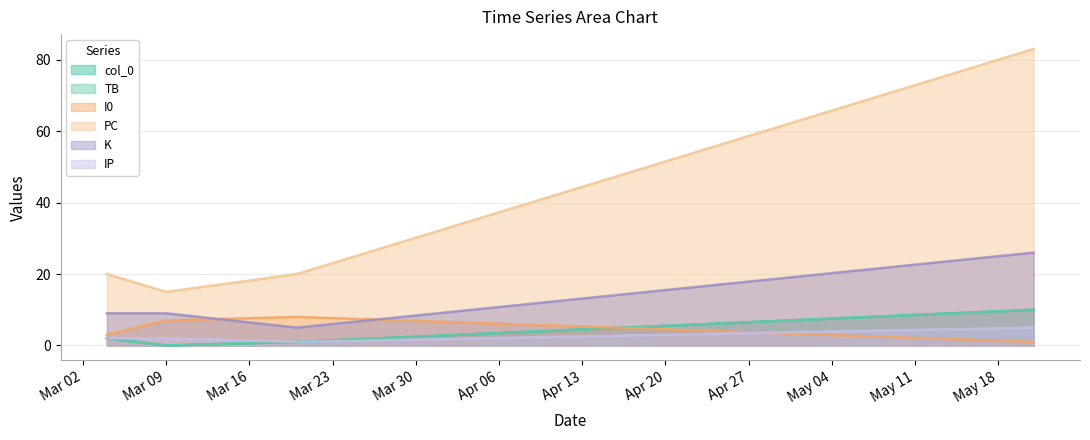

How many interior local valleys does the PC series have?

1